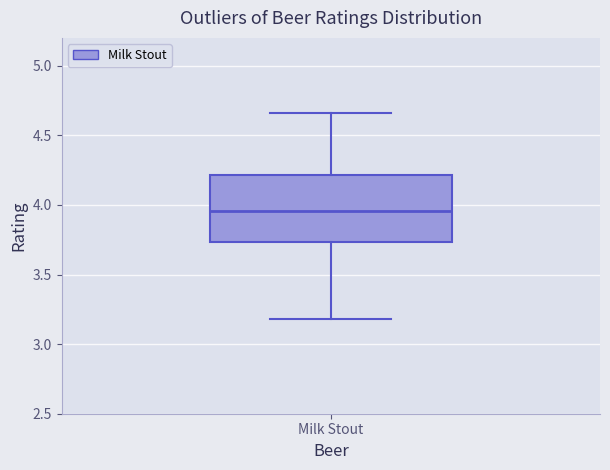

Where does the lower whisker of the box for Milk Stout end on the y-axis? The values are not printed on the chart, so give them approximately, as read against the axis.

3.20